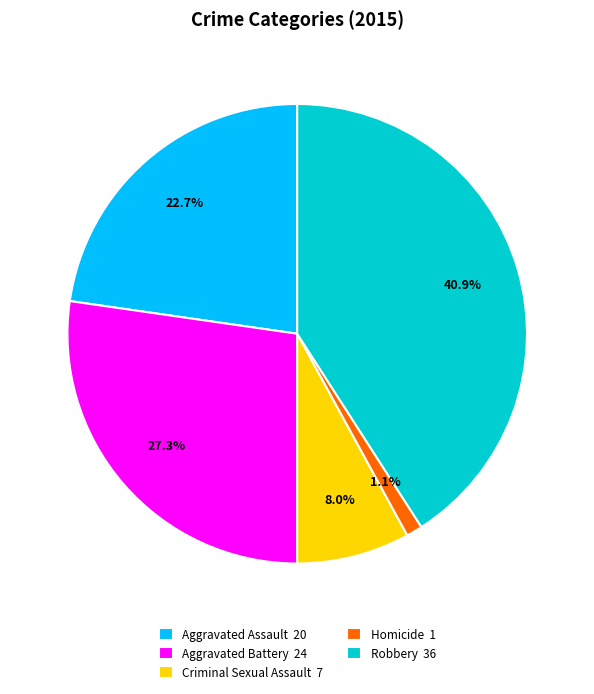

Which slice is the smallest?

Homicide